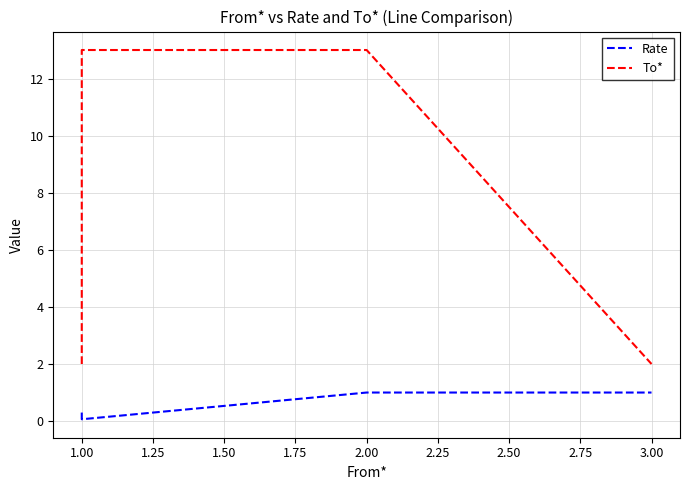

Which category has the lowest value in the Rate series?

1.00